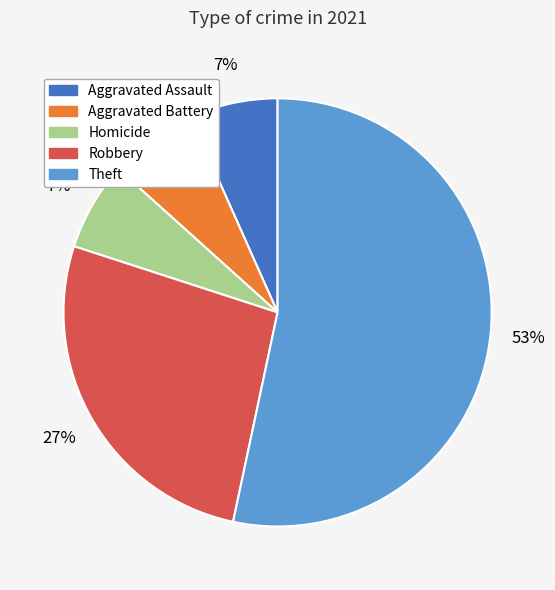

How many segments does this pie chart have?

5